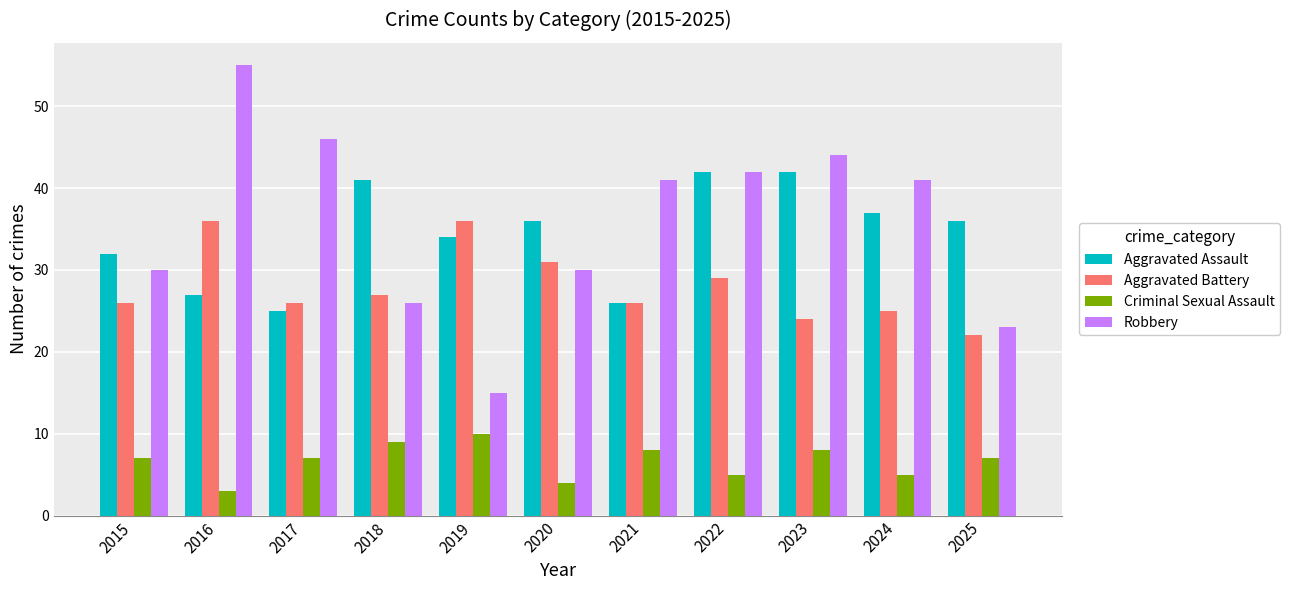

Is the value of Criminal Sexual Assault at 2024 greater than the value of Aggravated Battery at 2022?

No